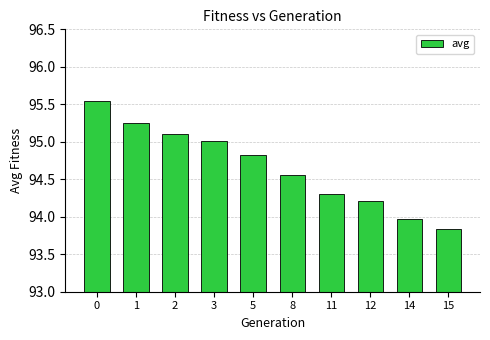

What is the ratio of the value at 8 to the value at 3?

1.0